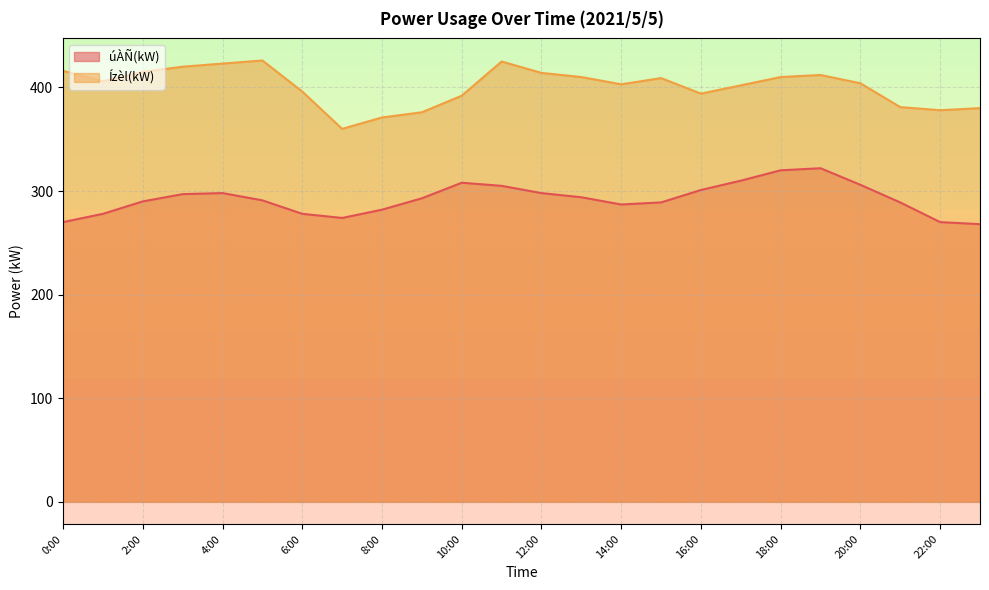

Which category has the lowest value in the úÀÑ(kW) series?

23:00